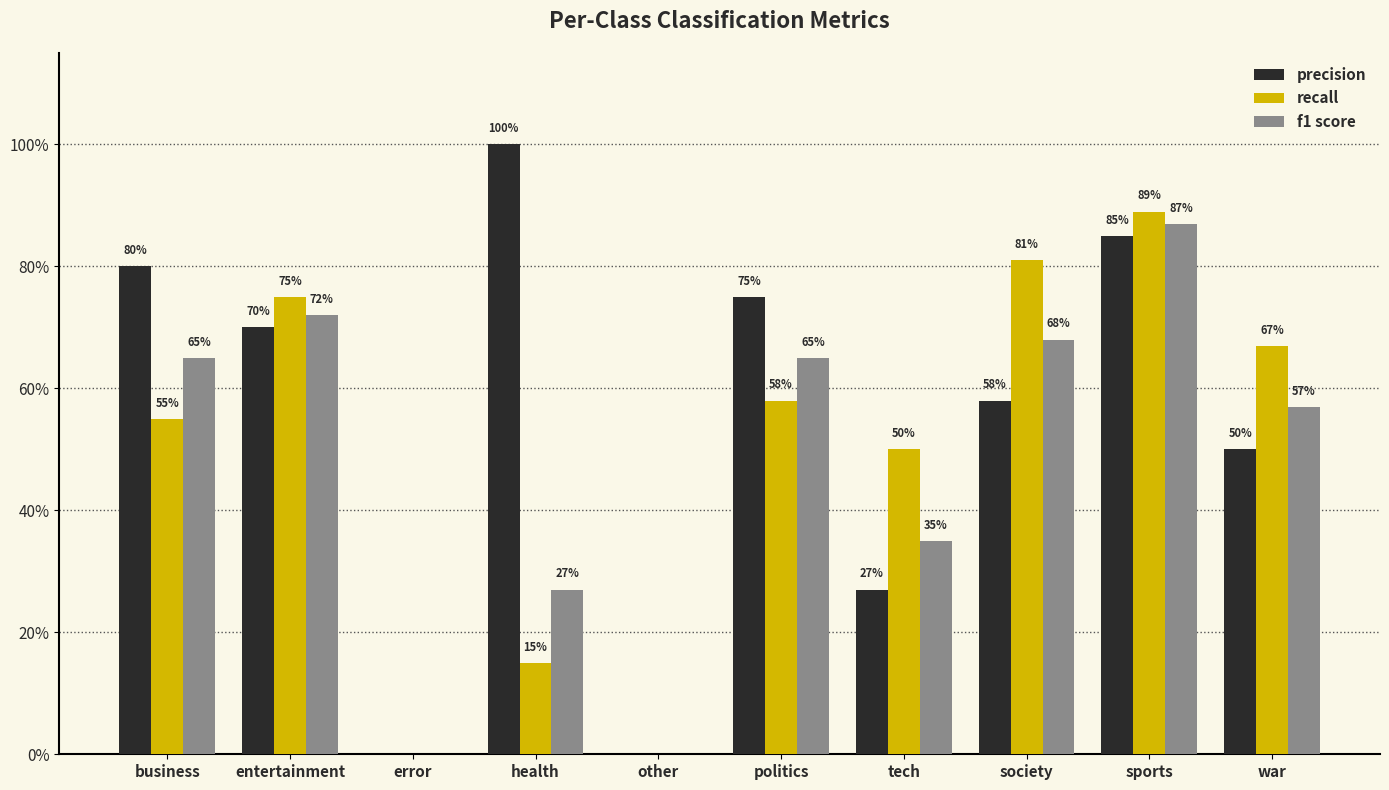

What are all the series names shown in the legend?

precision, recall, f1 score